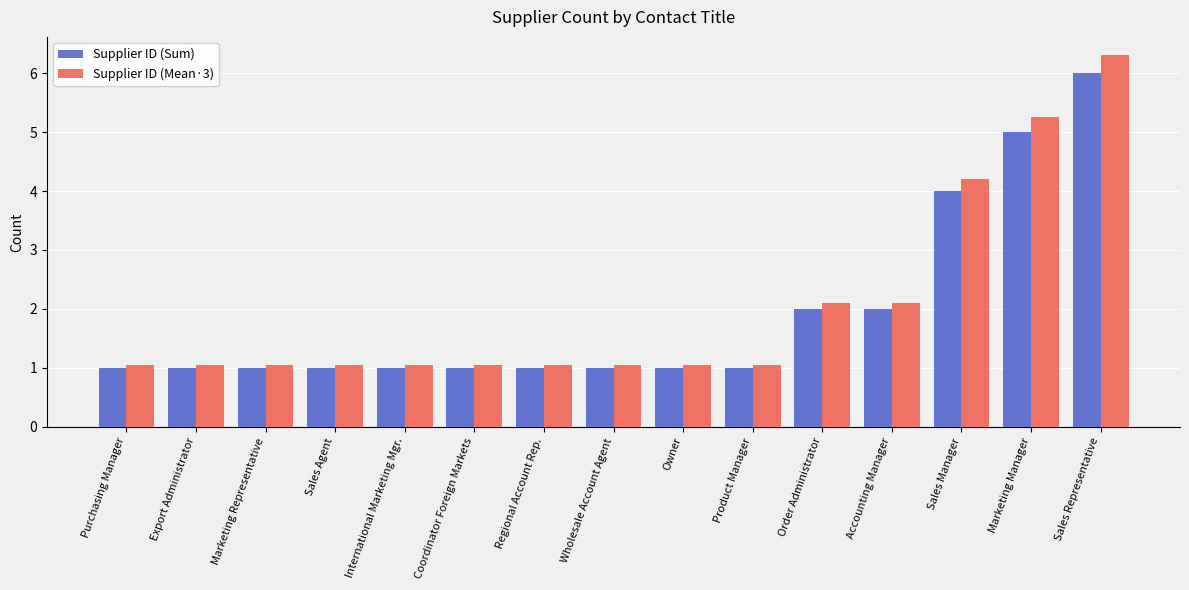

What is the label of the 1st bar from the left?

Purchasing Manager